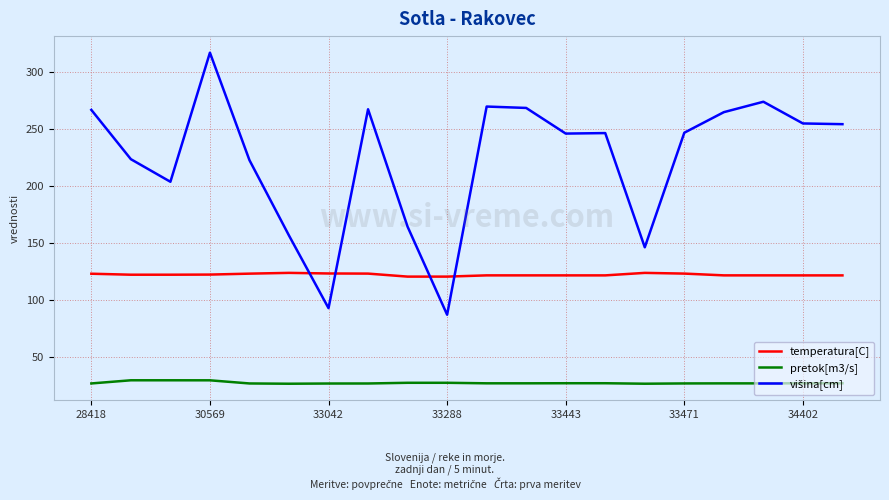

What is the maximum value shown in the chart?

316.6